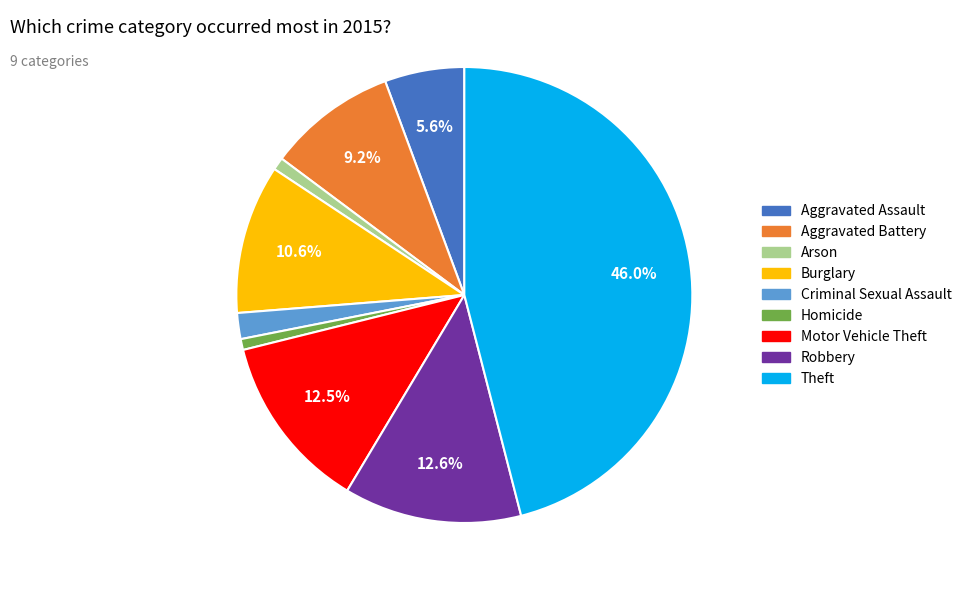

Count the number of slices in the pie.

9